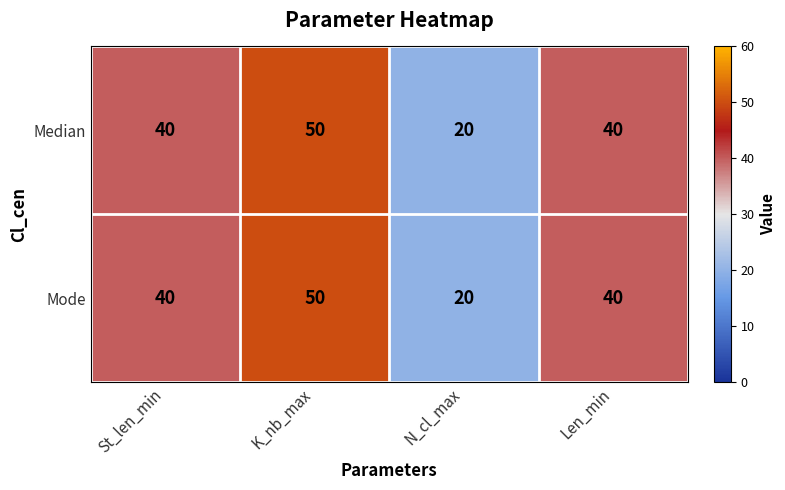

Reading left to right, what are all the values shown in this chart?

Median: 40	50	20	40
Mode: 40	50	20	40